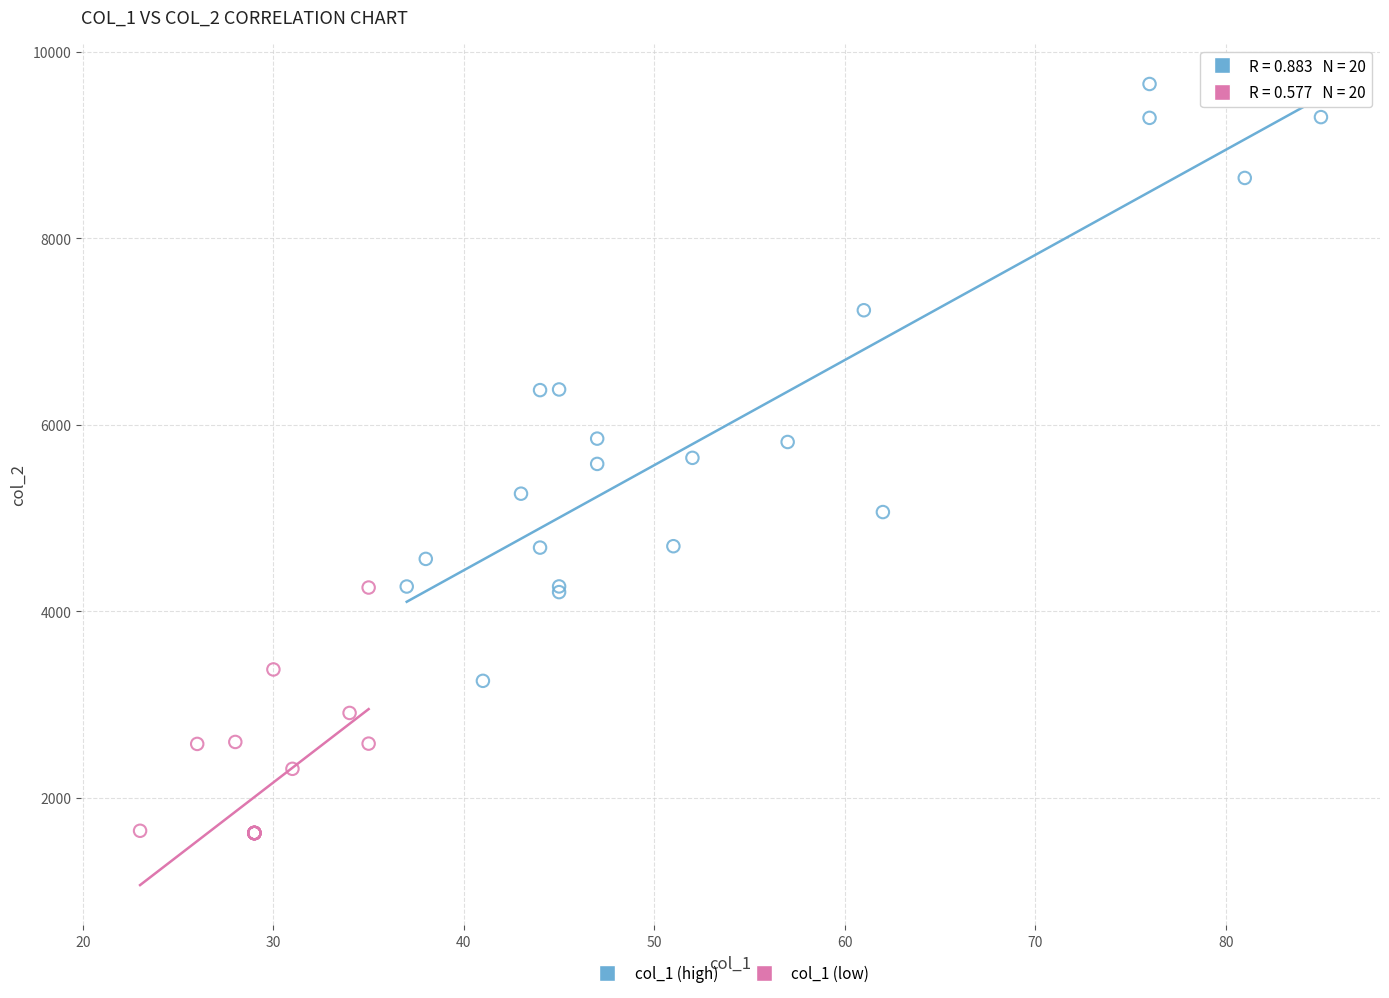

Which series has the largest Y range (max minus min)?

col_1 (high)